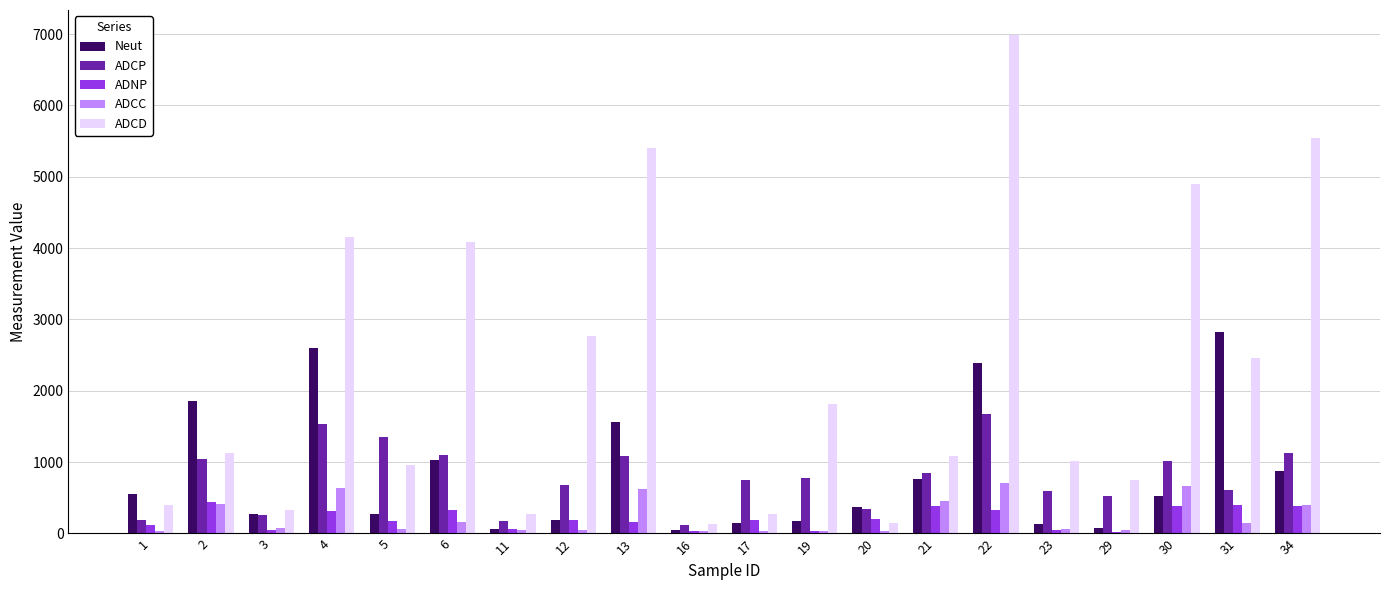

At which label does Neut first exceed 526?

1